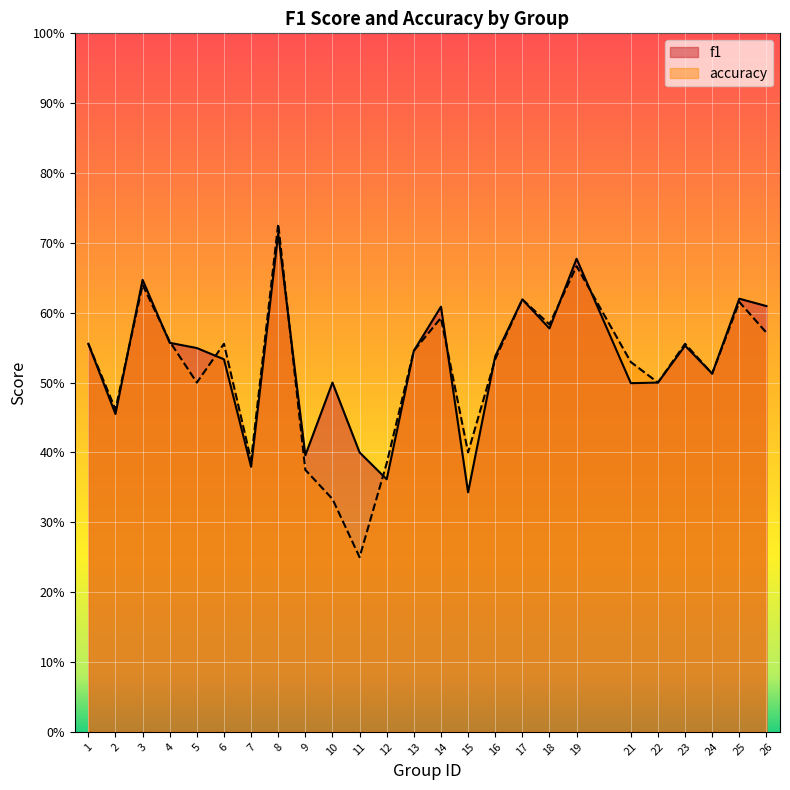

List the series in order of their peak value, highest first.

accuracy, f1